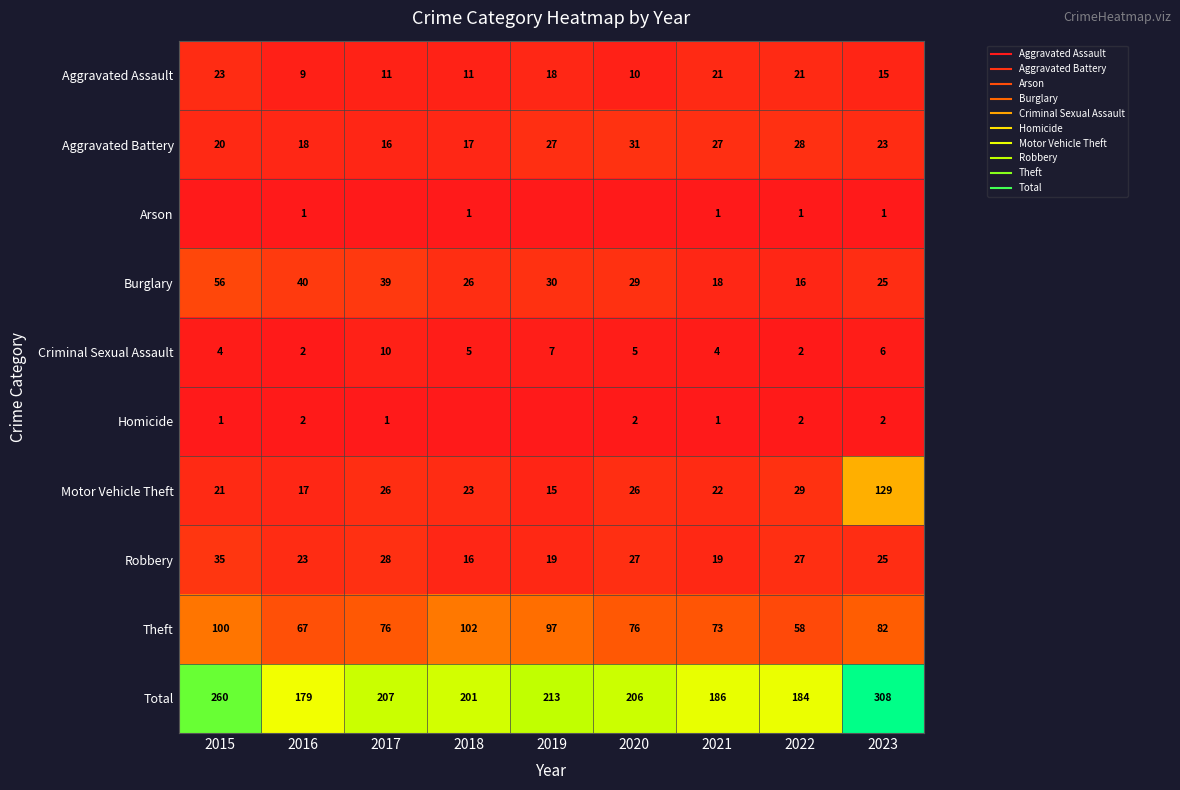

At which category is the sum across all series the highest?

2023